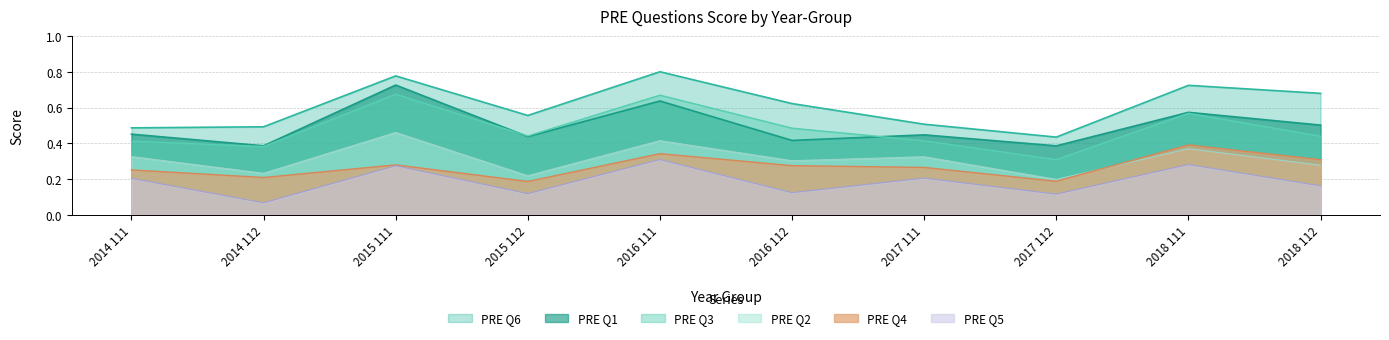

What position from the right is 2017 112?

3